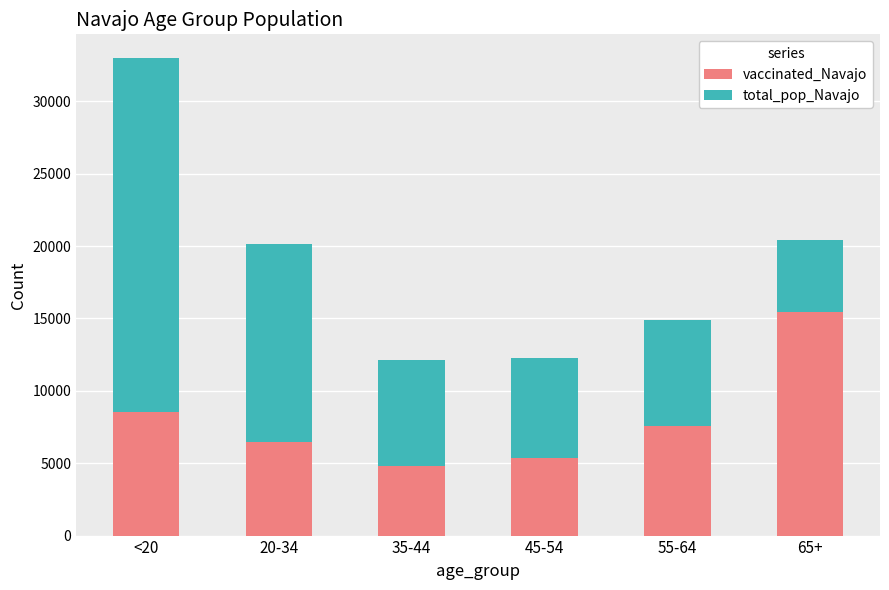

The value of vaccinated_Navajo at 20-34 is 4397. True or false?

False